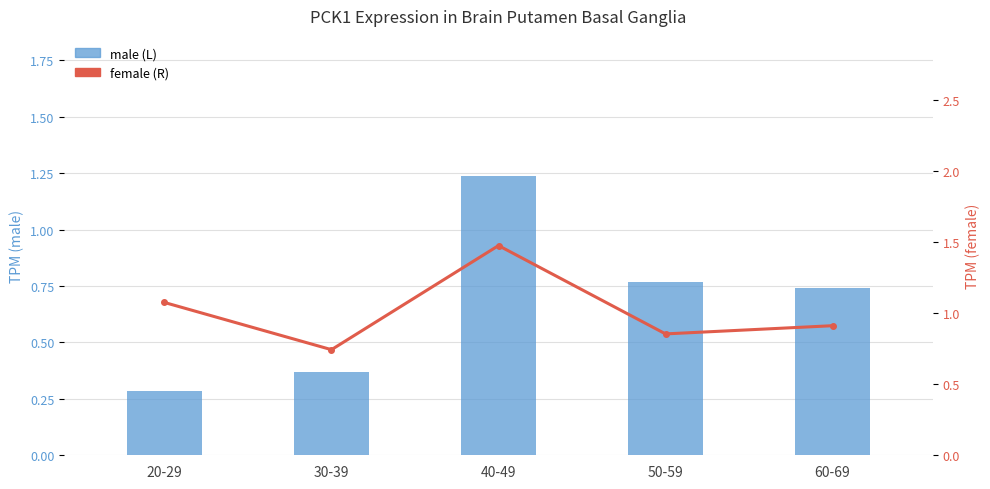

How many groups of bars are there?

5